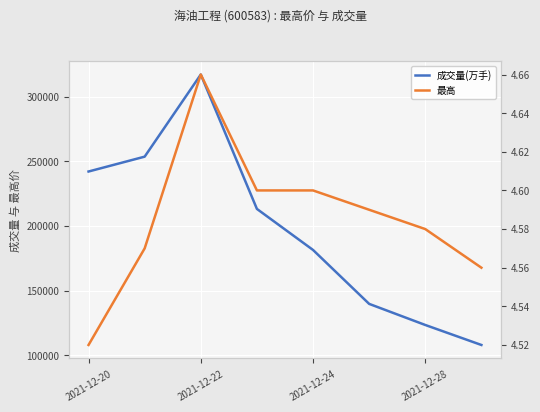

List the series in order of their peak value, highest first.

成交量(万手), 最高